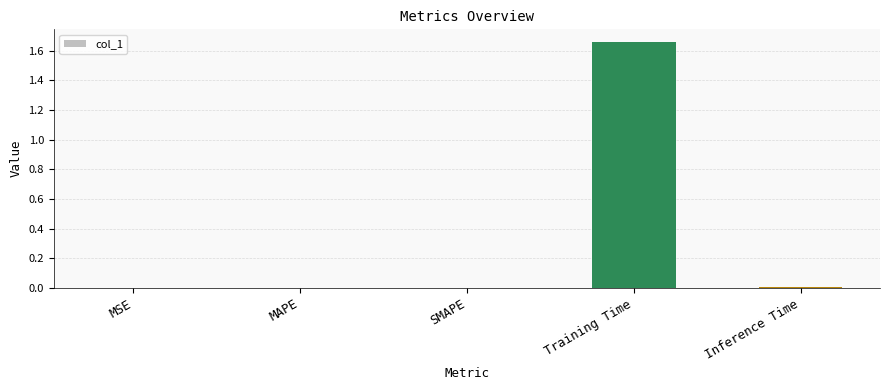

At which category does the chart reach its peak across all series?

Training Time